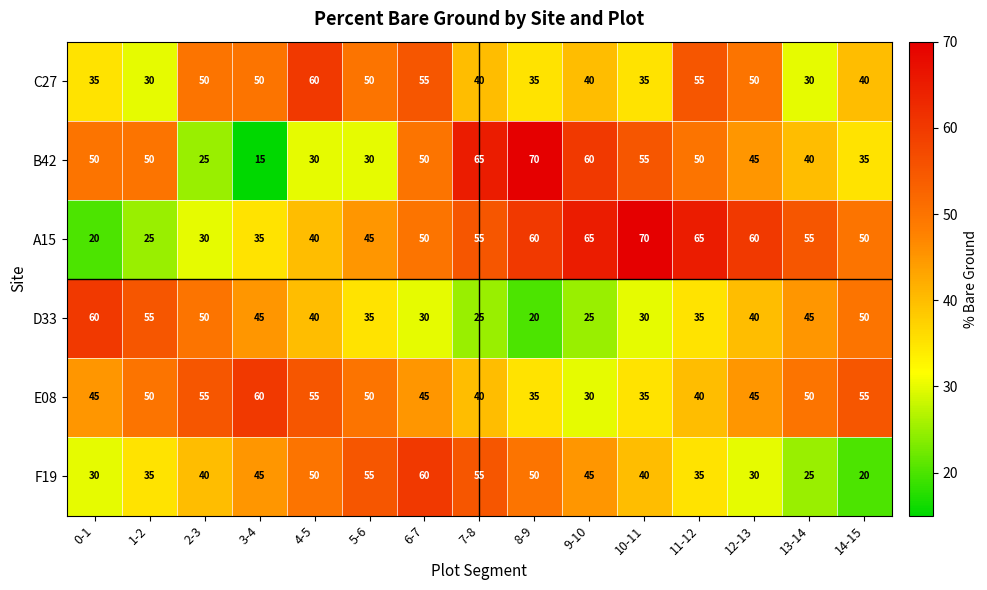

What value does the A15 series have at 3-4?

35